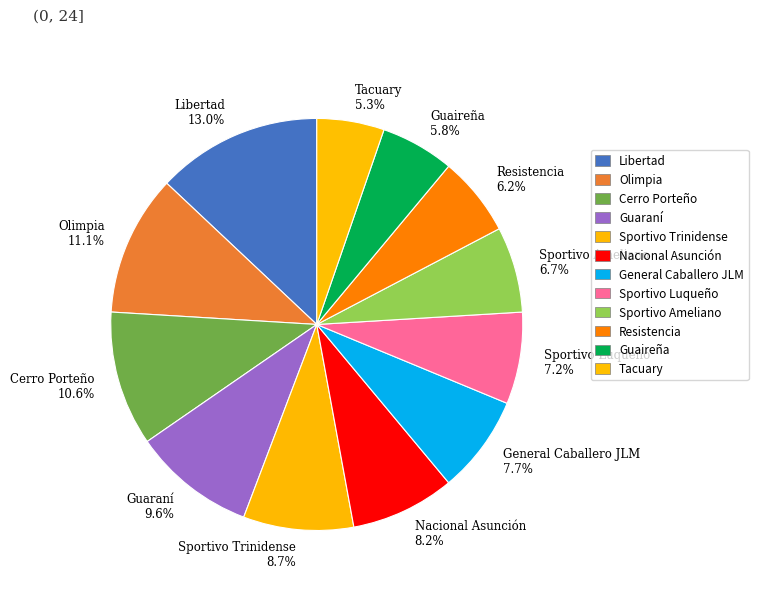

The Libertad slice represents 24% of the pie. True or false?

False